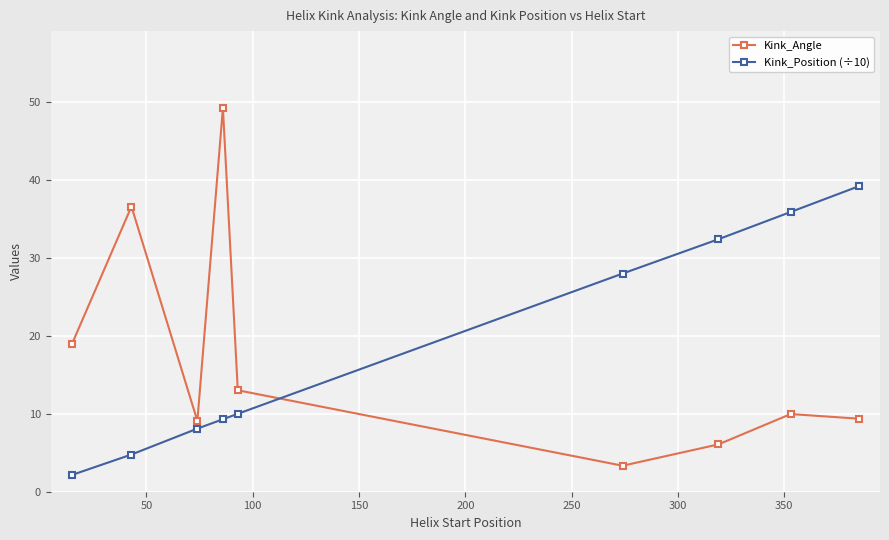

Rank the series by their maximum value, from lowest to highest.

Kink_Position (÷10), Kink_Angle